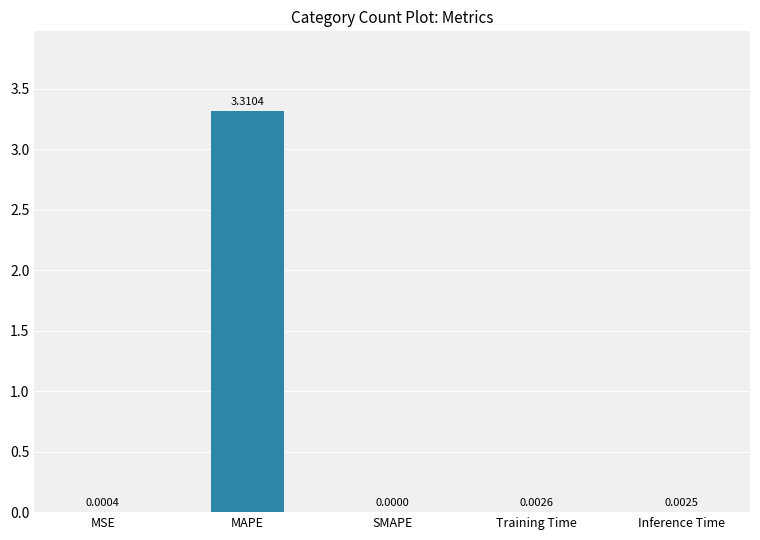

Between MAPE and Inference Time, which is larger?

MAPE